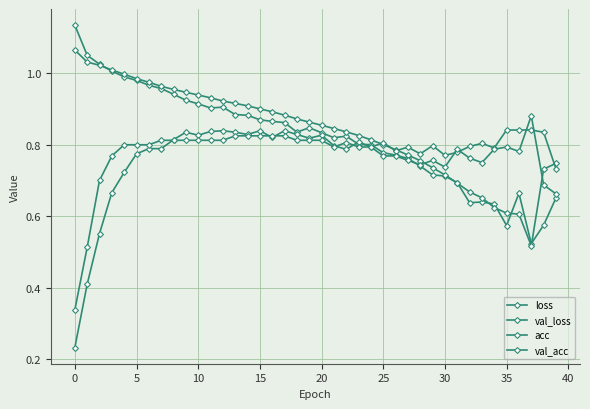

Does the chart have visible grid lines?

Yes